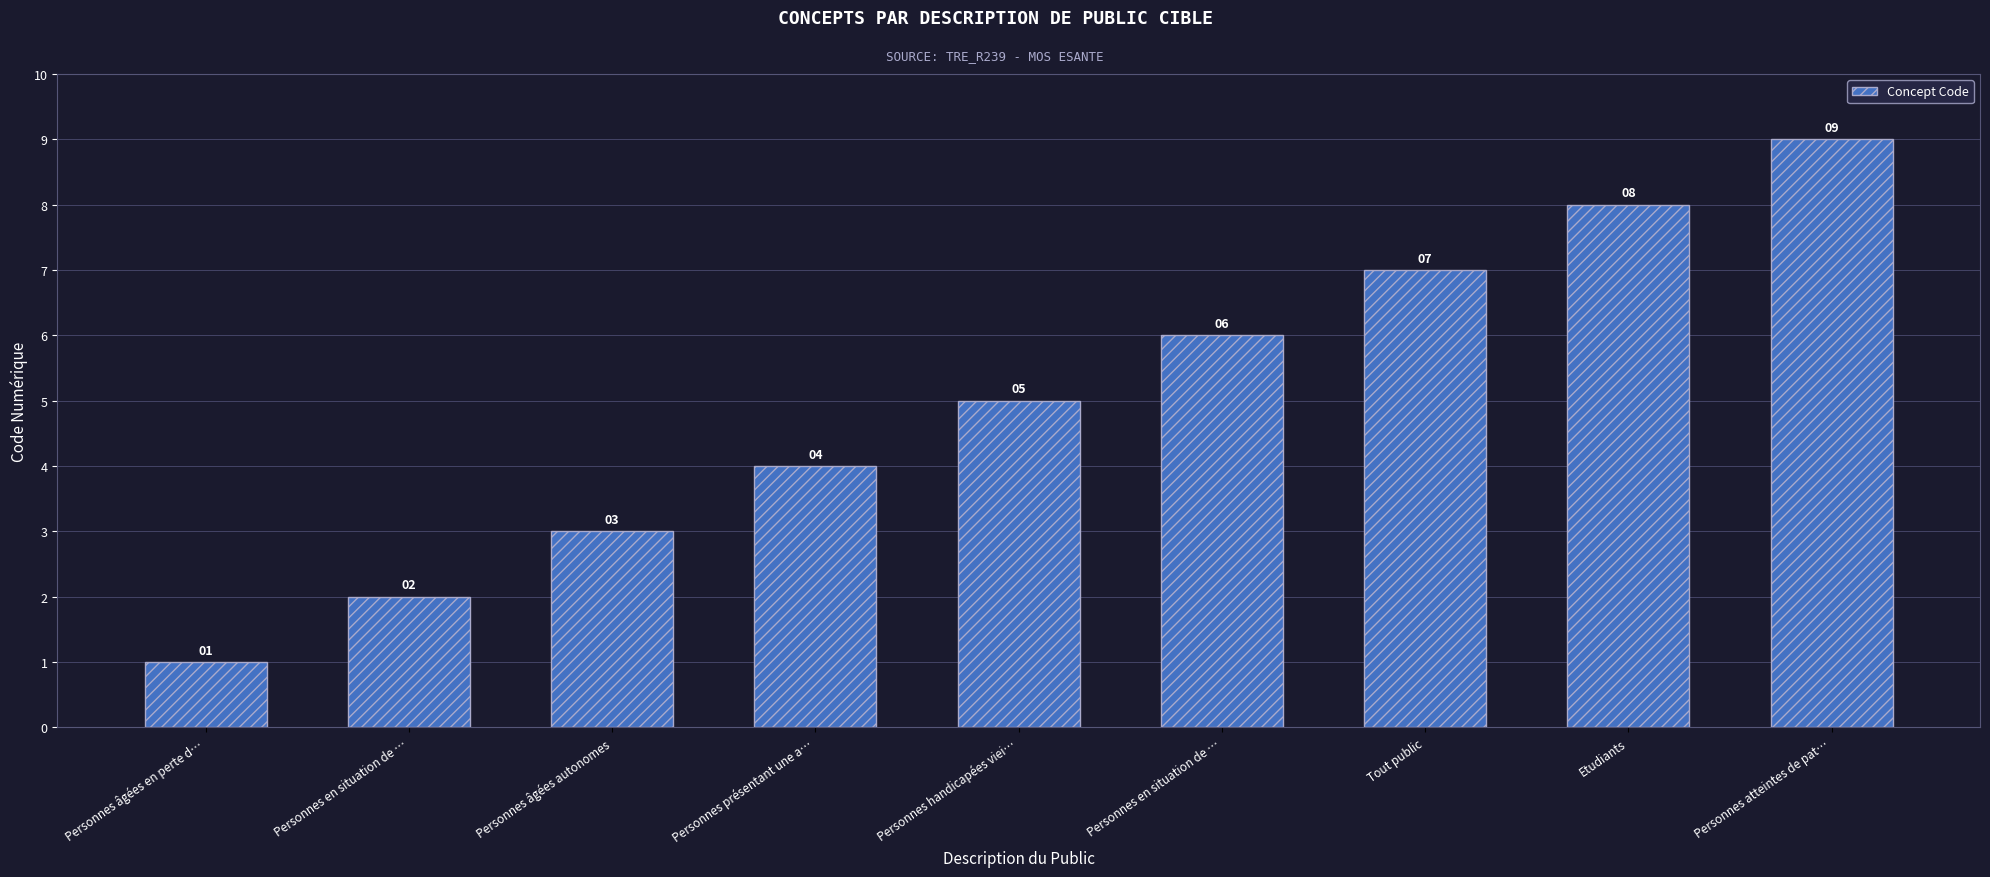

What is the maximum value shown in the chart?

9